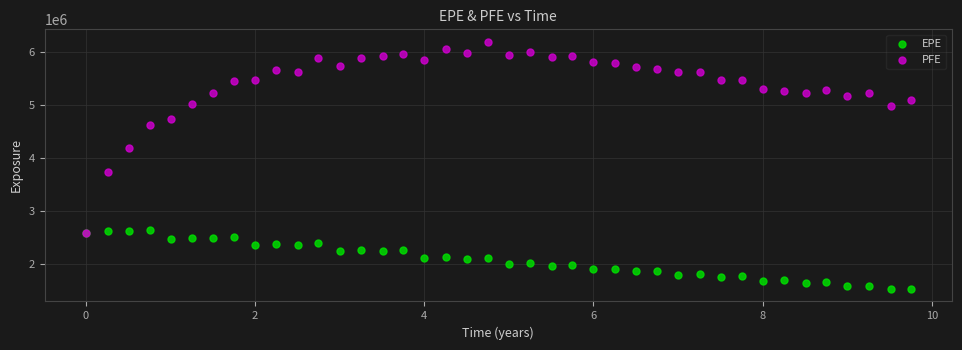

Across all series, what Y value is closest to 3861701?

3730031.0